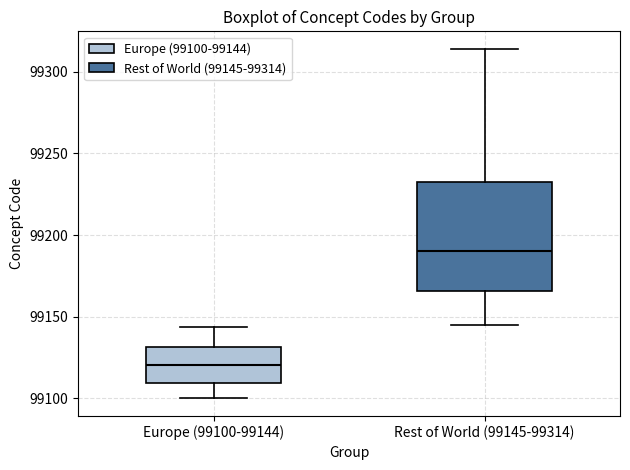

Reading left to right, read every box against the y-axis: the position of its median line, the range the box covers, and the ends of its whiskers. The values are not printed on the chart, so give them approximately, as read against the axis.

Europe (99100-99144): median 99120, box 99110 to 99130, whiskers 99100 to 99145
Rest of World (99145-99314): median 99190, box 99165 to 99235, whiskers 99145 to 99315